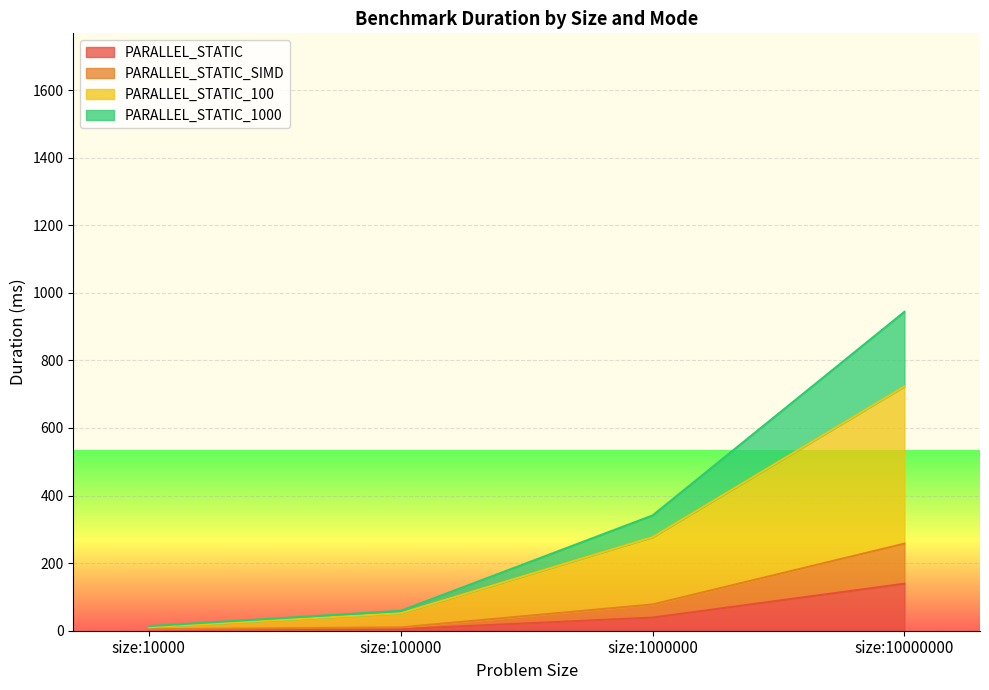

True or false: PARALLEL_STATIC_1000 has more than 2 interior local peaks.

False